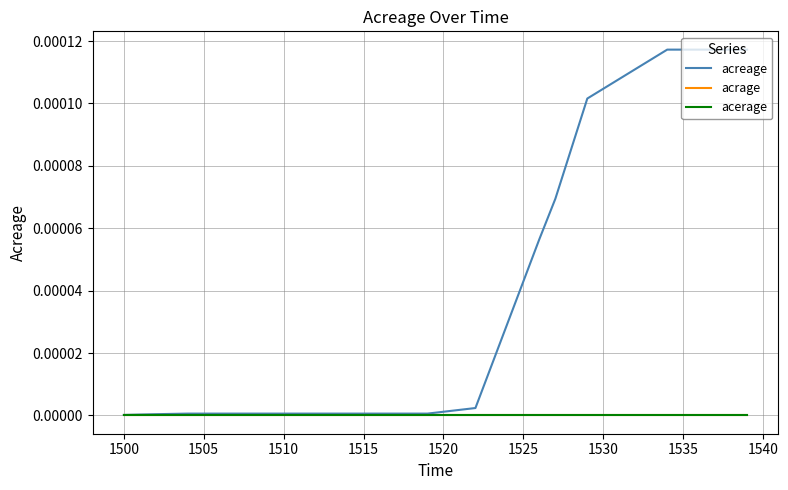

True or false: acreage and acrage intersect in this chart.

False